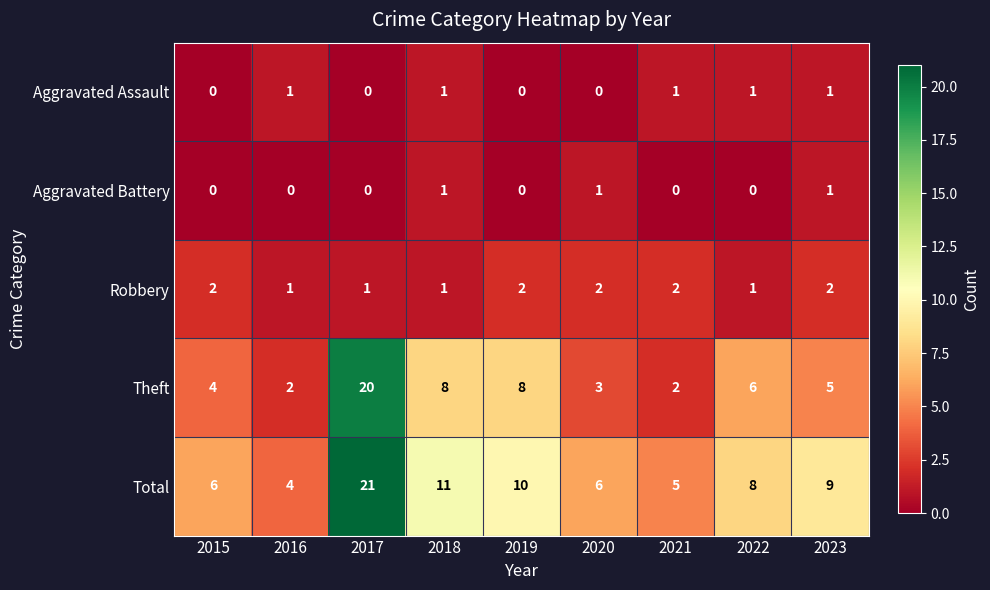

What is the greatest value displayed?

21